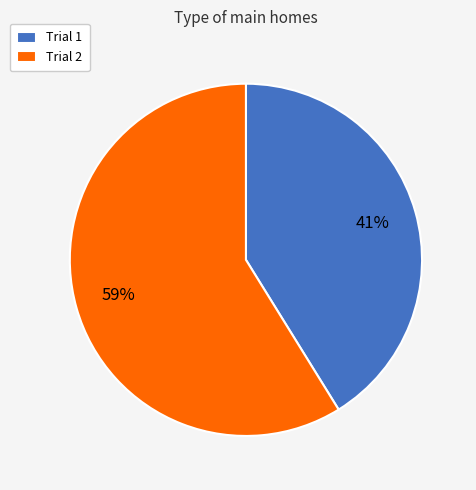

How many segments does this pie chart have?

2